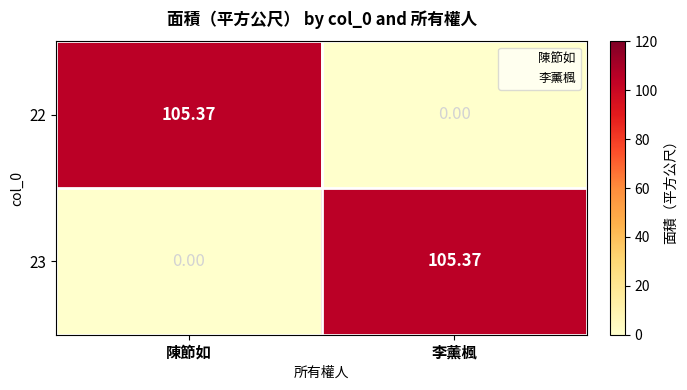

At which label does 23 first exceed 105?

李薰楓